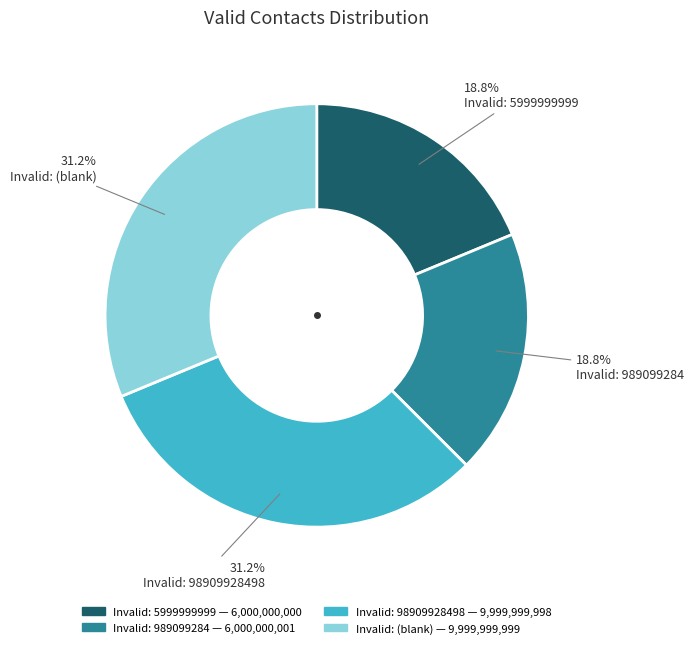

Is there a majority slice in this chart?

No